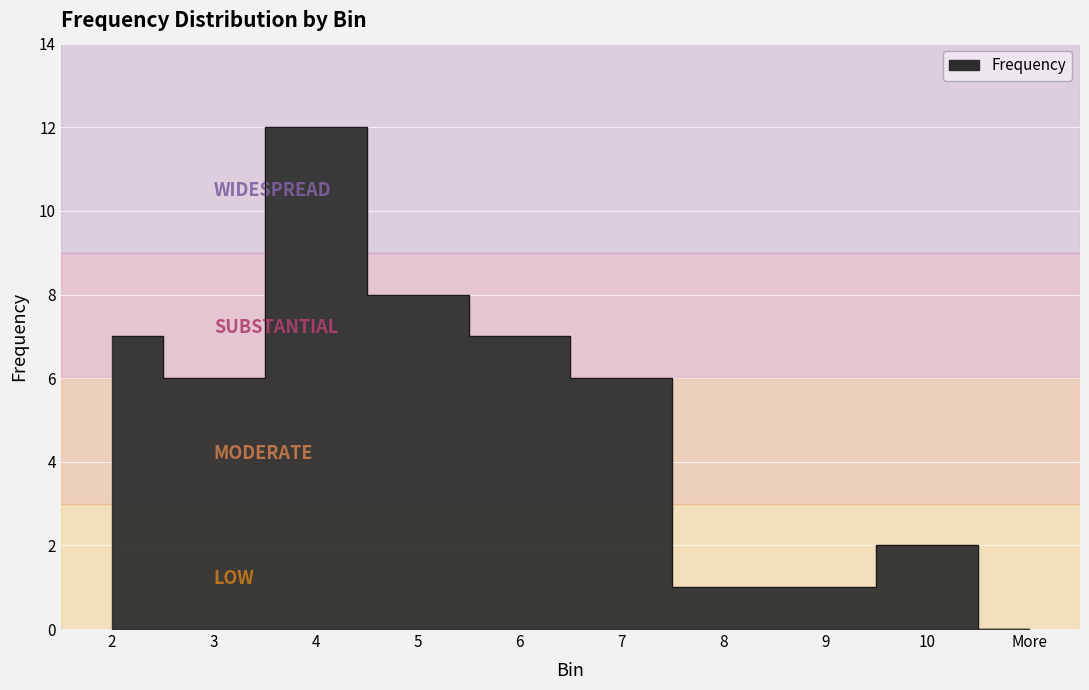

Between 10 and 3, which is larger?

3